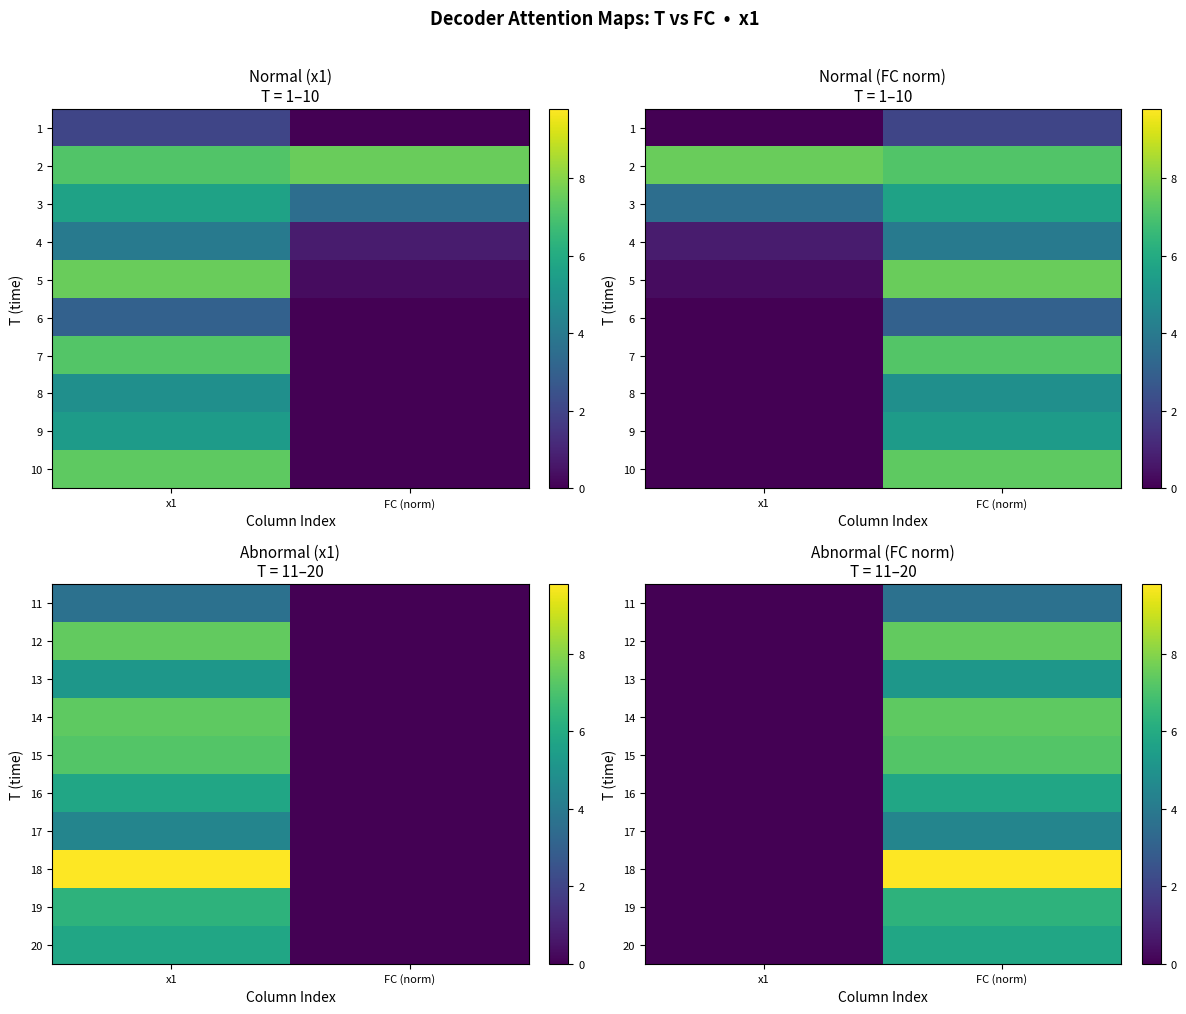

What is the difference between the 15 values at FC (norm) and x1?

7.2